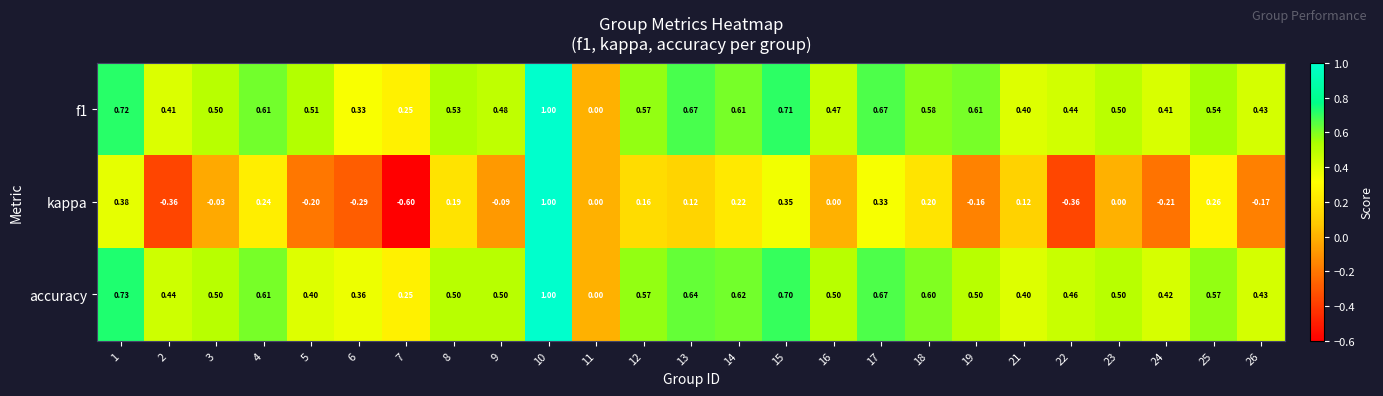

Which series has the widest spread of values?

kappa